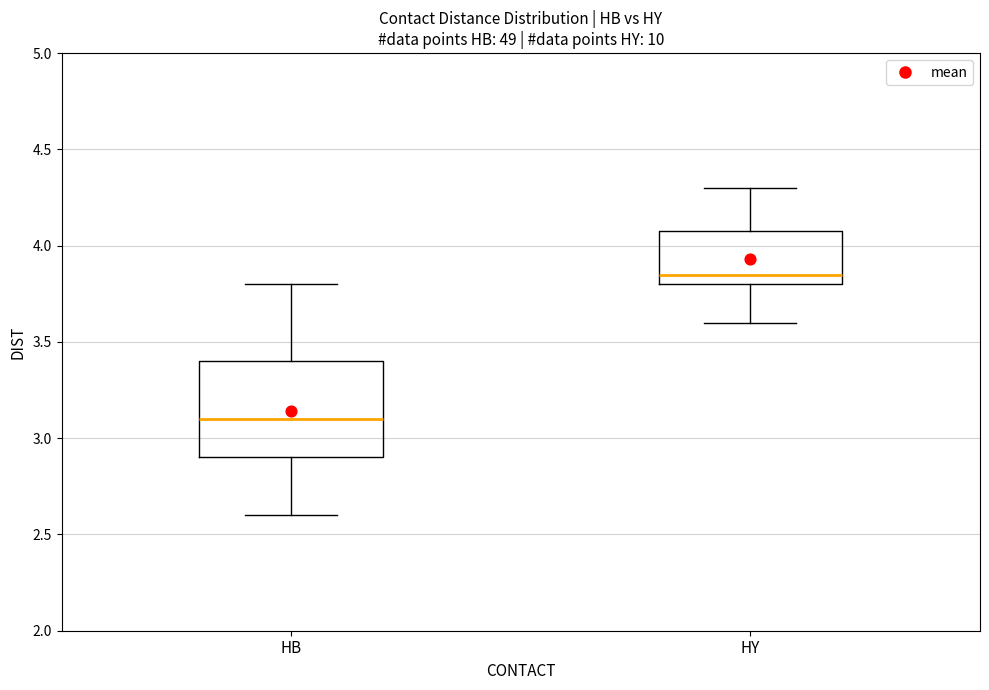

Where is the lower edge of the box for HB on the y-axis? The values are not printed on the chart, so give them approximately, as read against the axis.

2.90